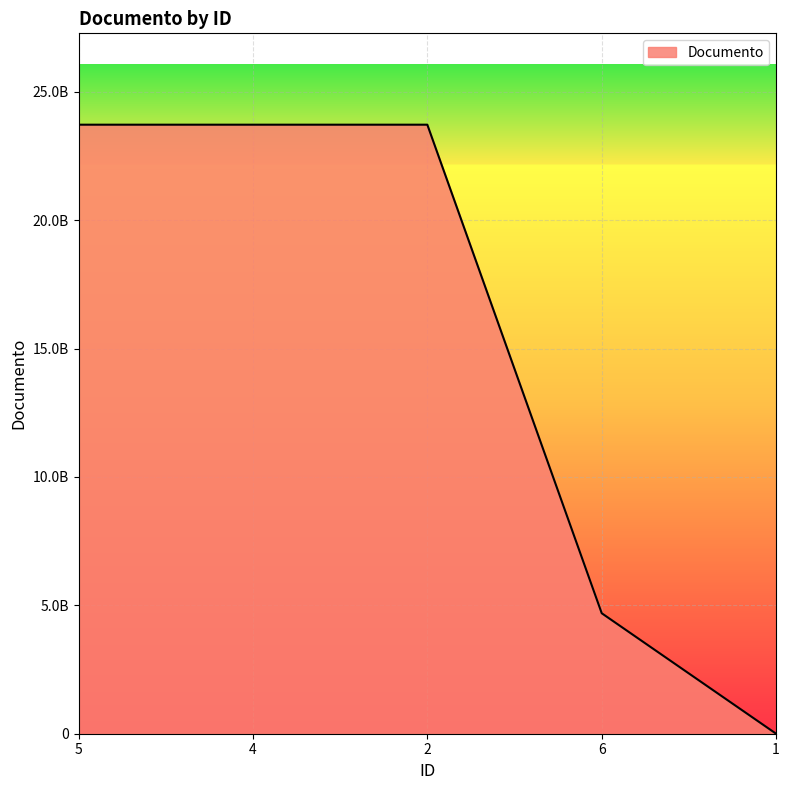

Does the chart display data point markers on the line(s)?

No